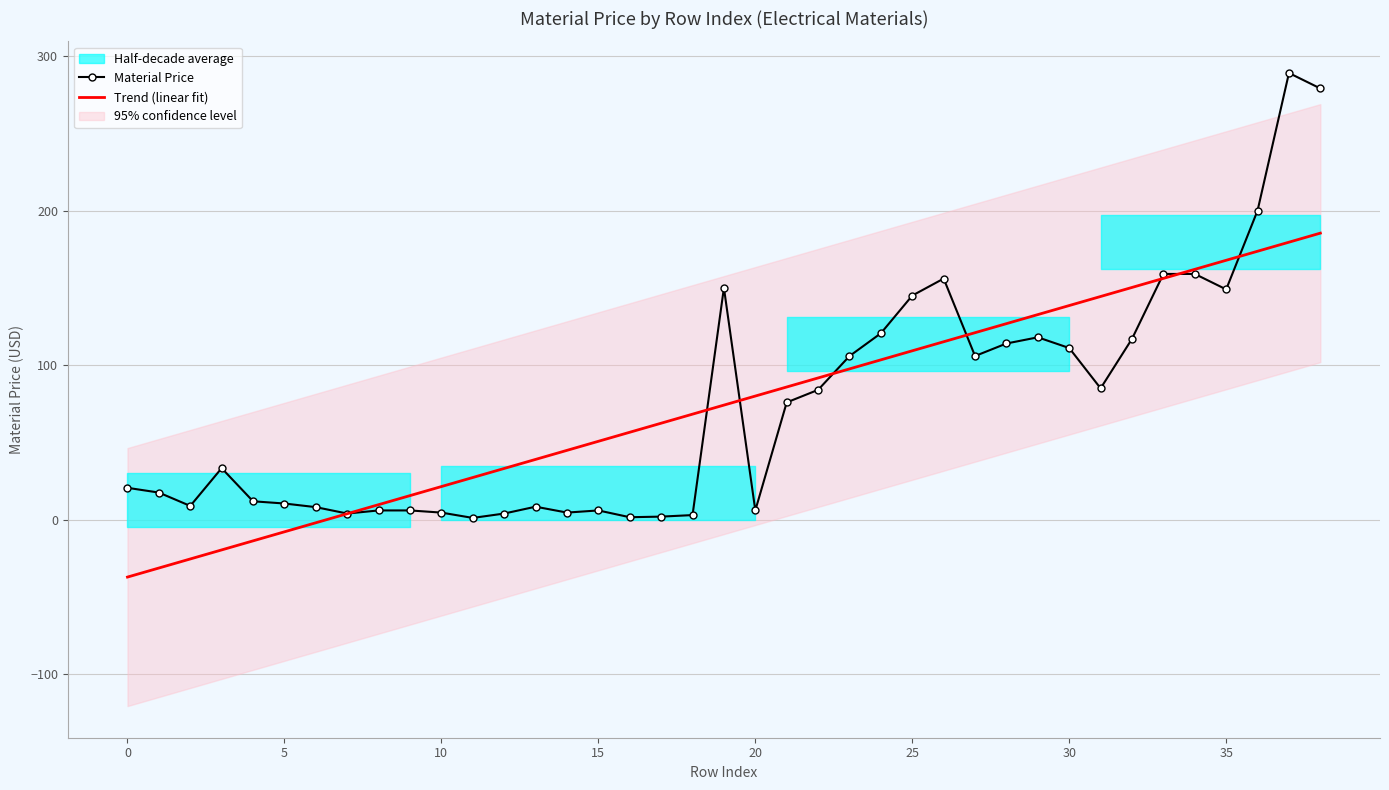

Is it true that Trend (linear fit) equals 193.2 at 30?

False